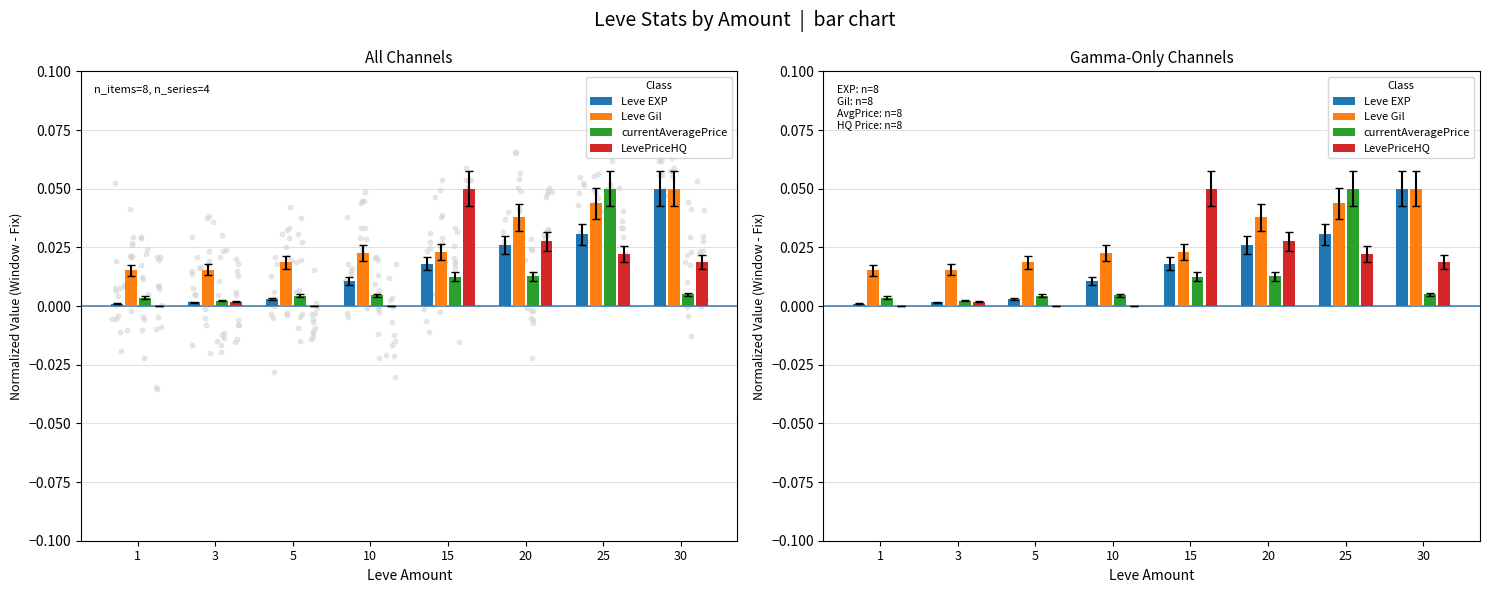

Is the value of currentAveragePrice at 10 greater than the value of LevePriceHQ at 10?

Yes